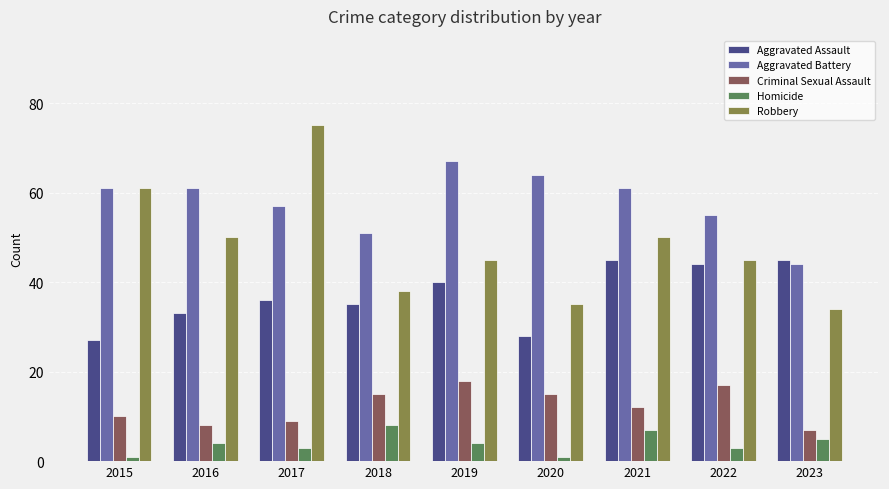

What is the greatest value displayed?

75